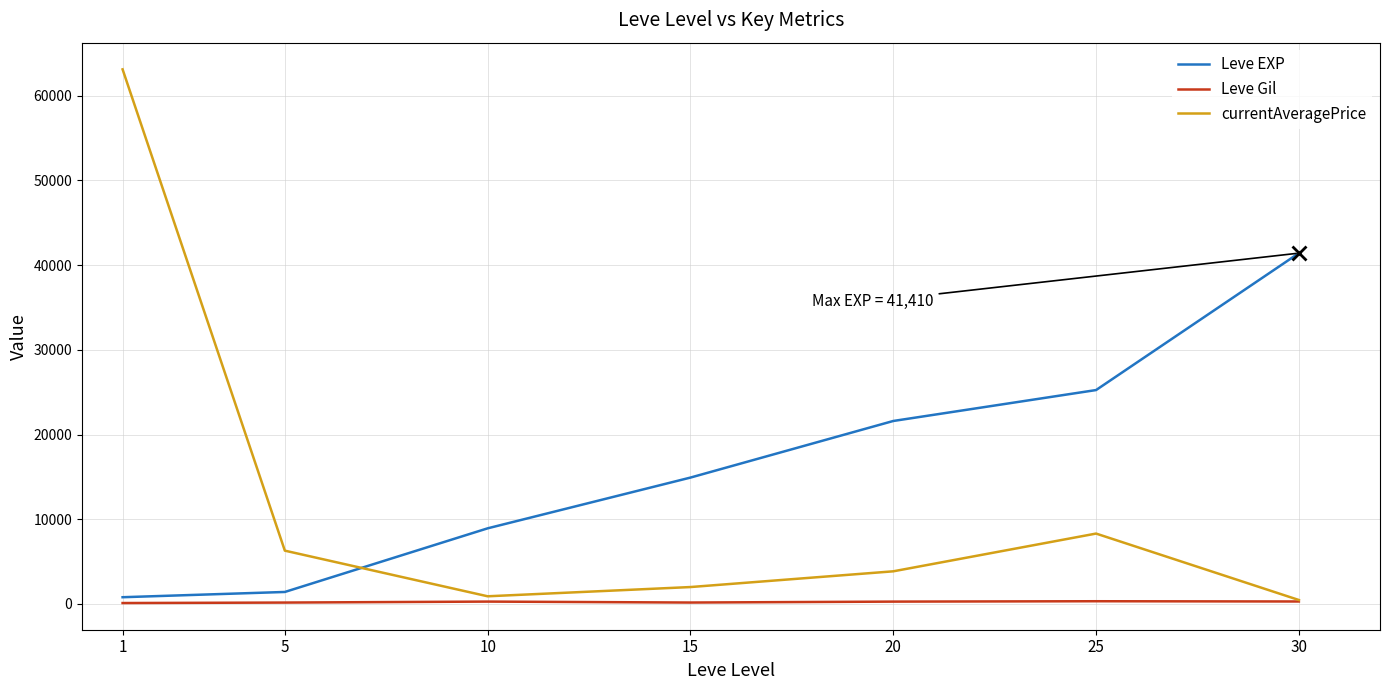

How many intersections are there between Leve EXP and currentAveragePrice?

1